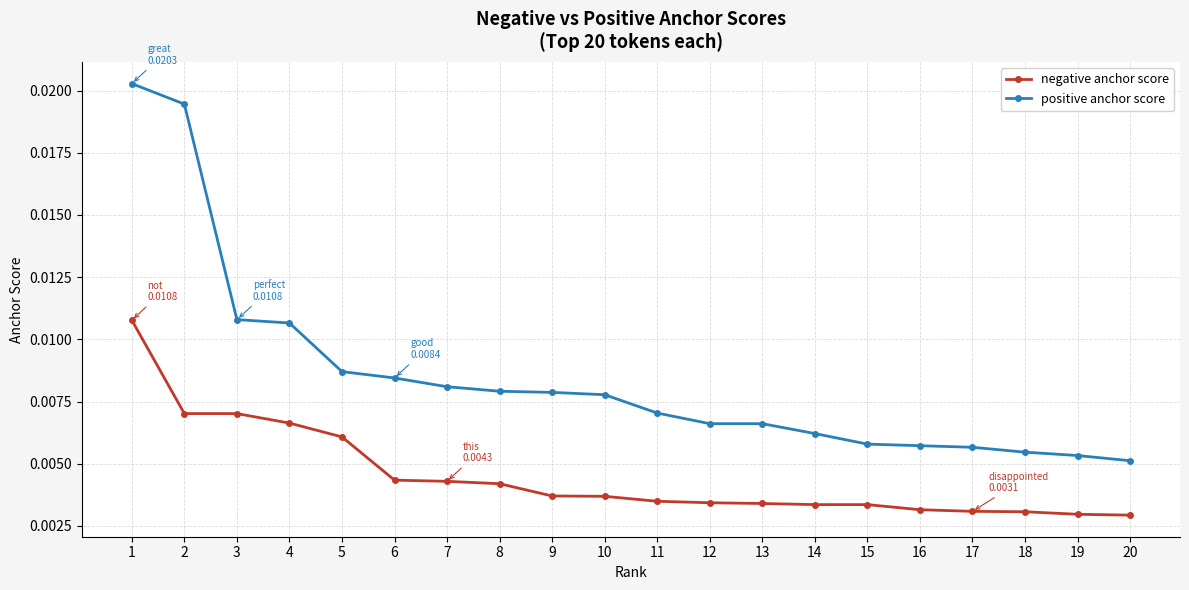

True or false: positive anchor score and negative anchor score cross at least once.

False